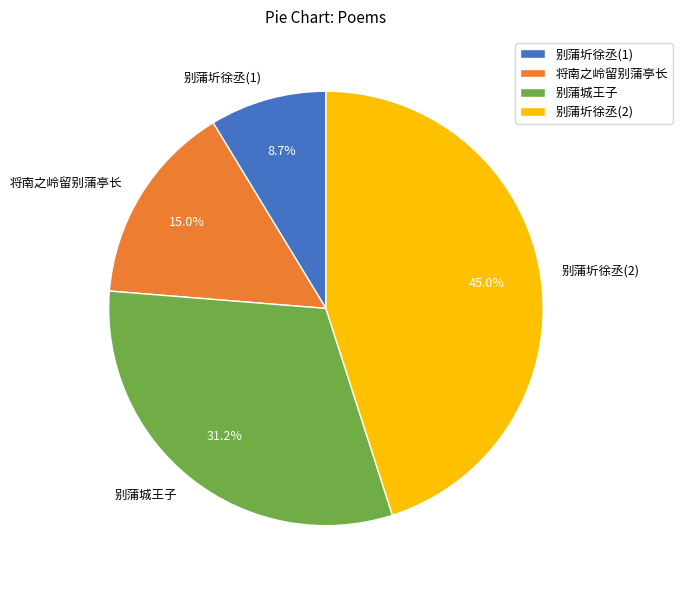

What percentage is the 别蒲城王子 slice, to the nearest percent?

31%